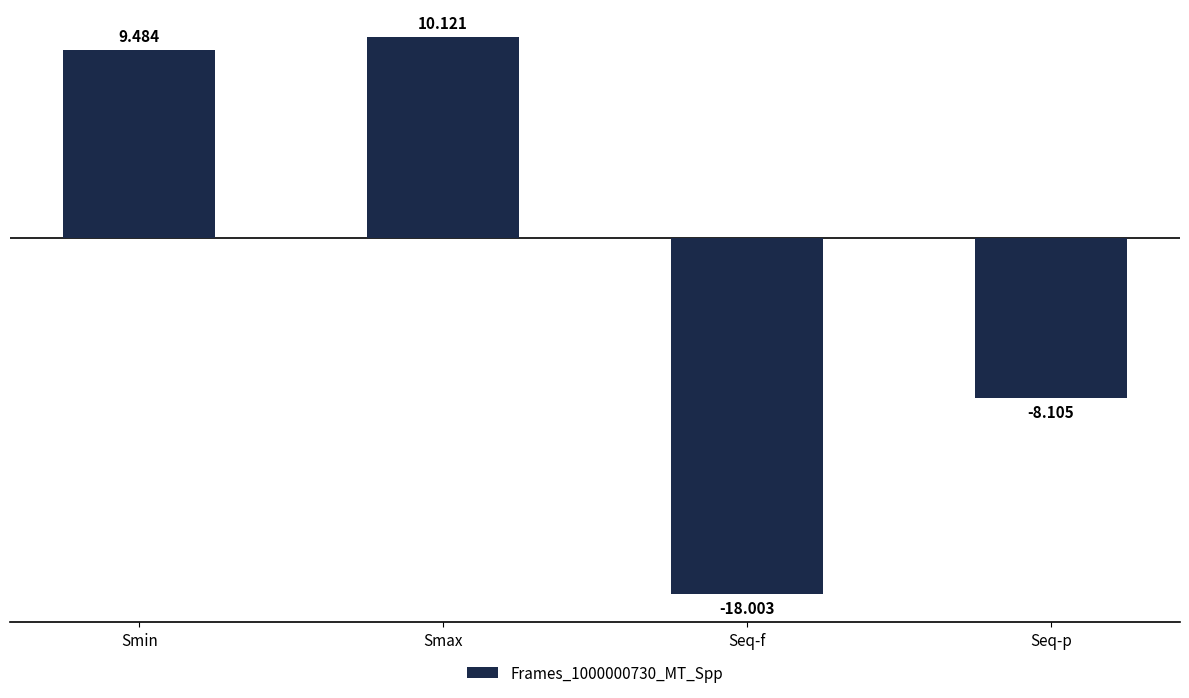

Reading left to right, what are all the values shown in this chart?

Smin=9.5	Smax=10.1	Seq-f=-18.0	Seq-p=-8.1